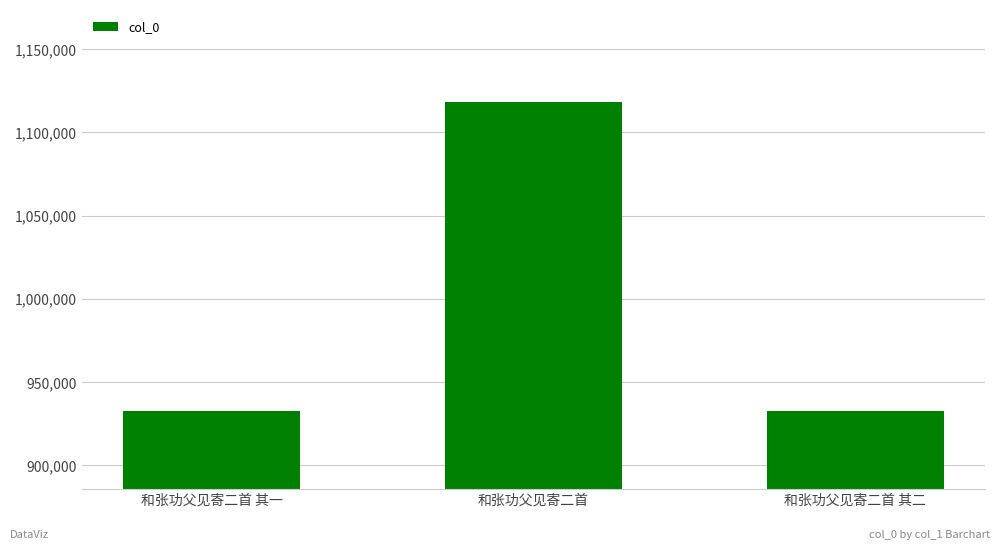

True or false: the data shows 437016 at 和张功父见寄二首 其二.

False